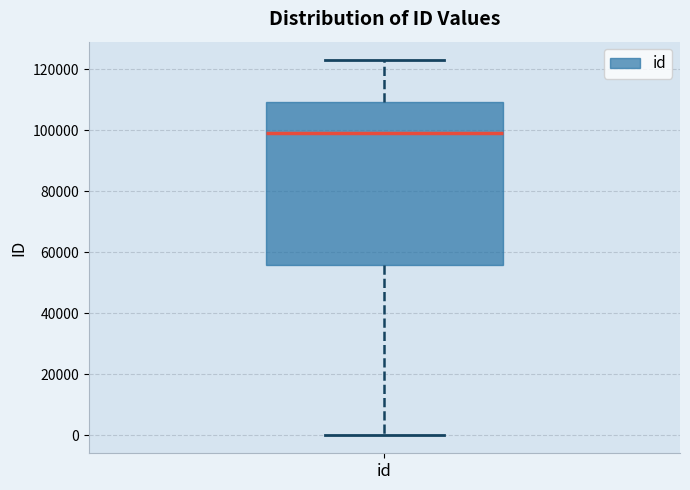

Transcribe this box plot: give where the median line is, the range the box spans, and where the two whiskers end, as read against the y-axis. The values are not printed on the chart, so give them approximately, as read against the axis.

median 98000, box 56000 to 110000, whiskers 0 to 122000